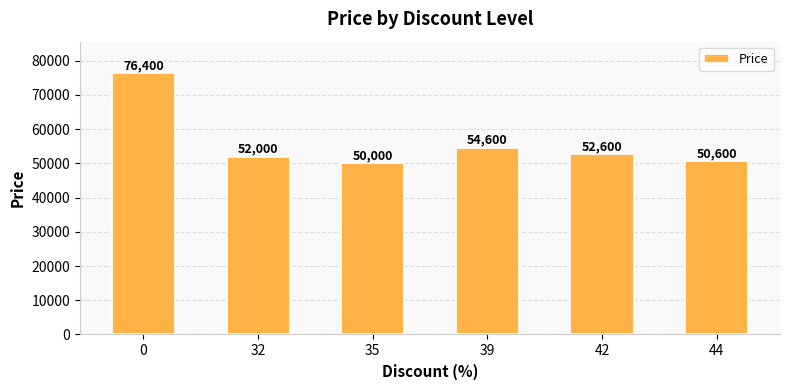

The chart shows a value of 54600 at 39. True or false?

True